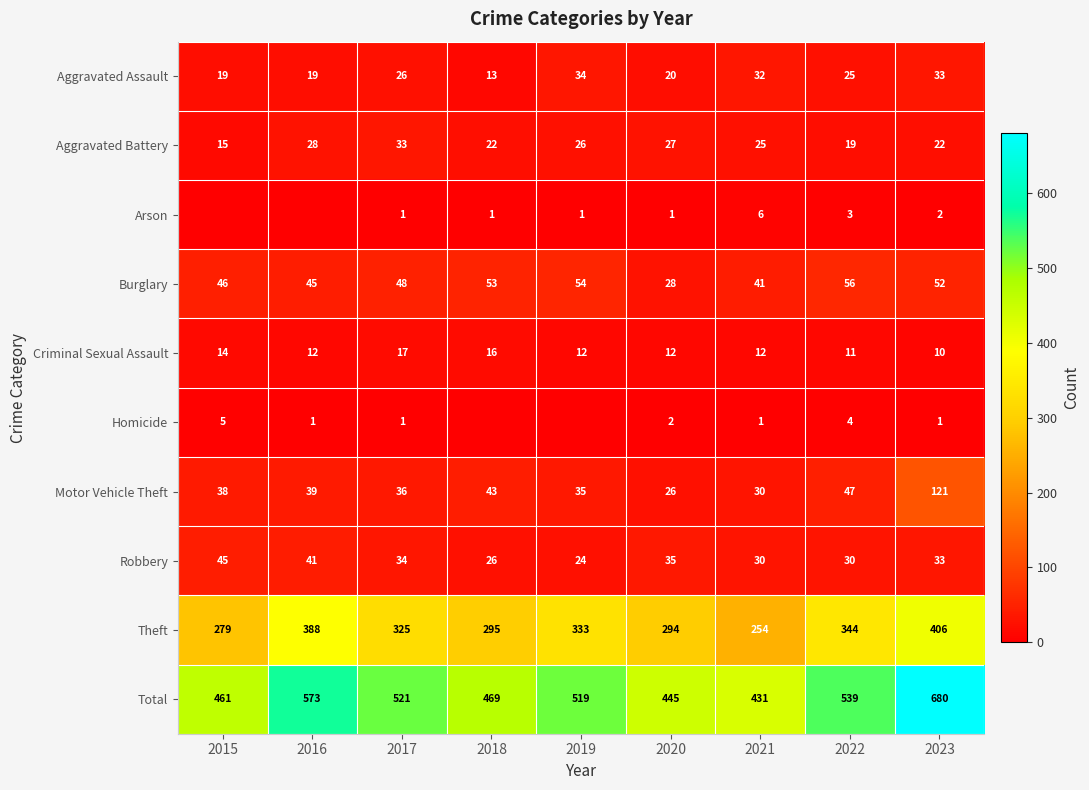

What is the average value of the Burglary series?

47